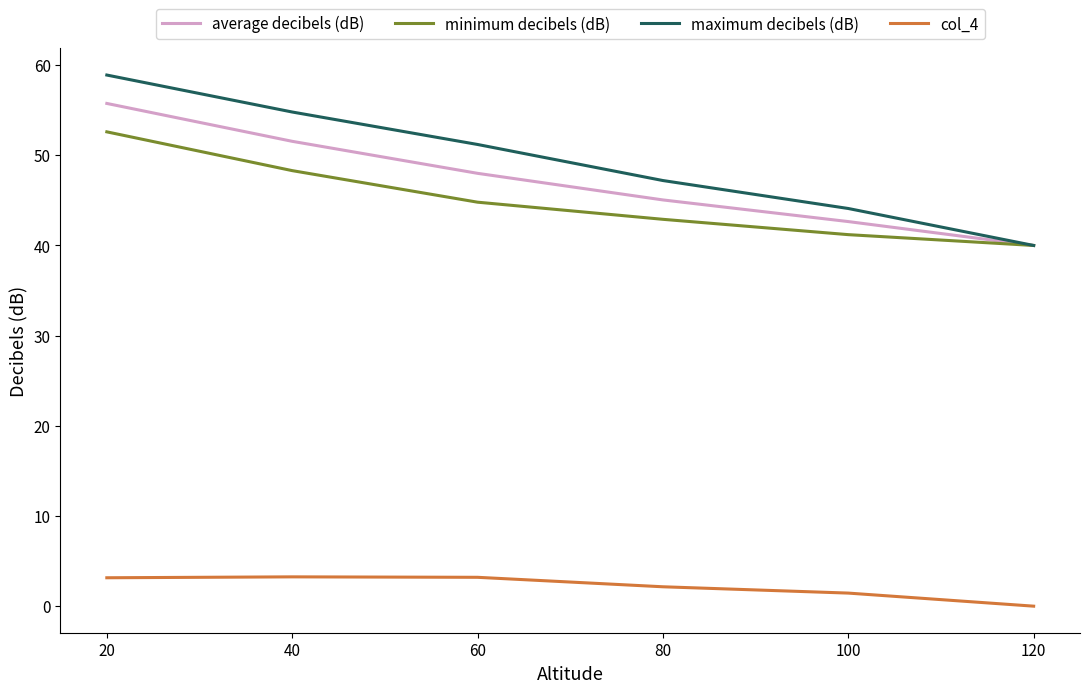

What is the sum of all minimum decibels (dB) values?

269.8